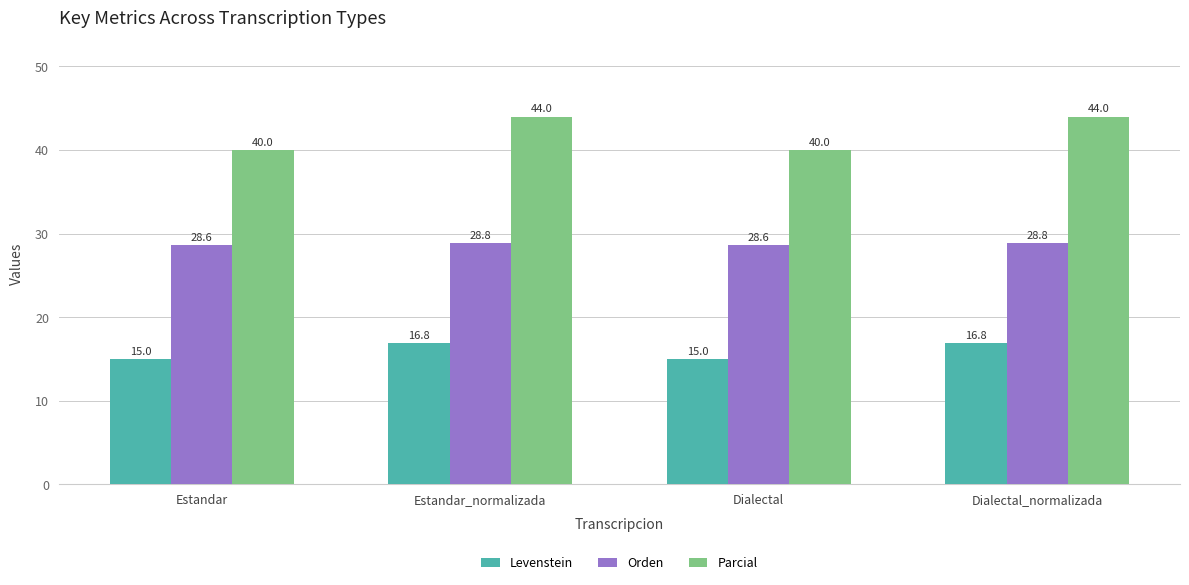

At which label does Parcial first exceed 43?

Estandar_normalizada